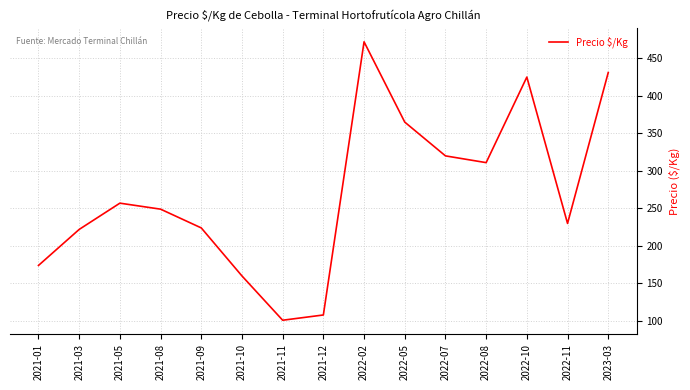

The chart shows a value of 431 at 2023-03. True or false?

True